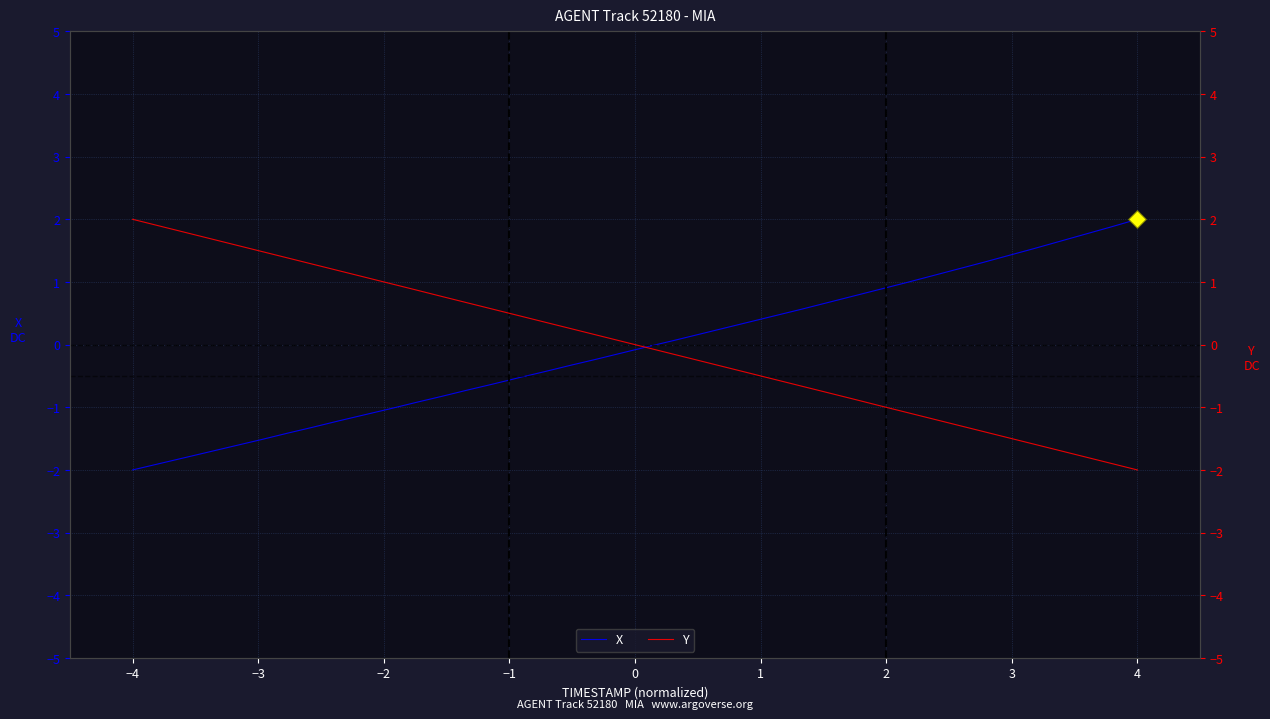

What is the minimum value for X?

-2.0